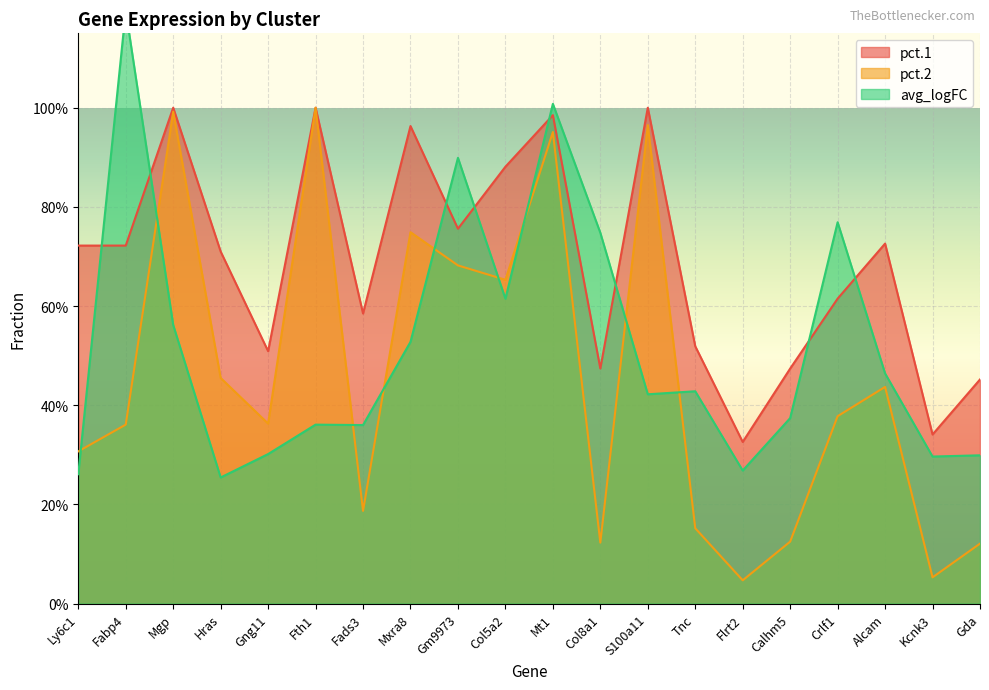

Is it true that pct.2 equals 0.1 at Calhm5?

True